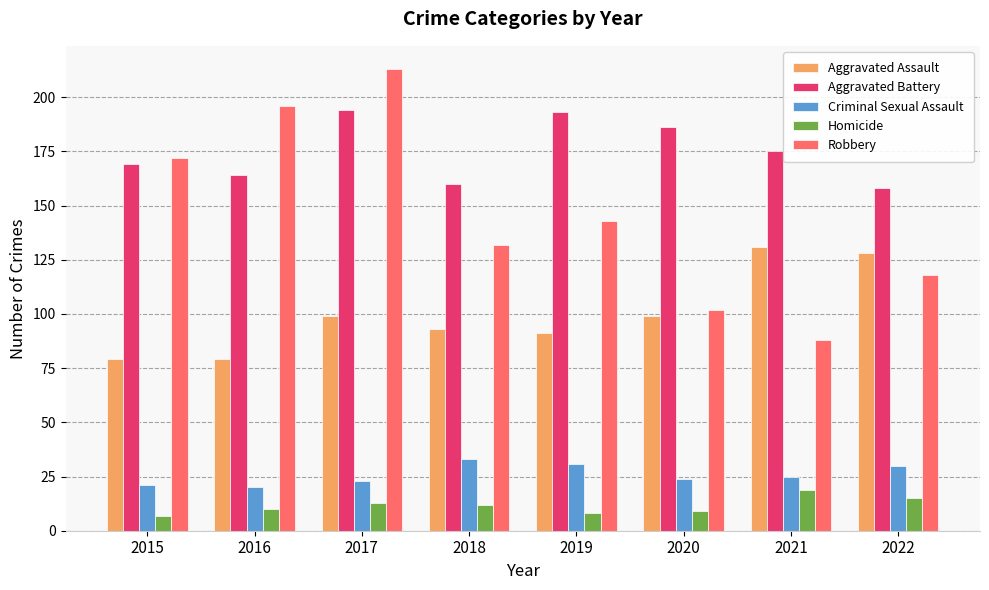

Which series has the widest spread of values?

Robbery